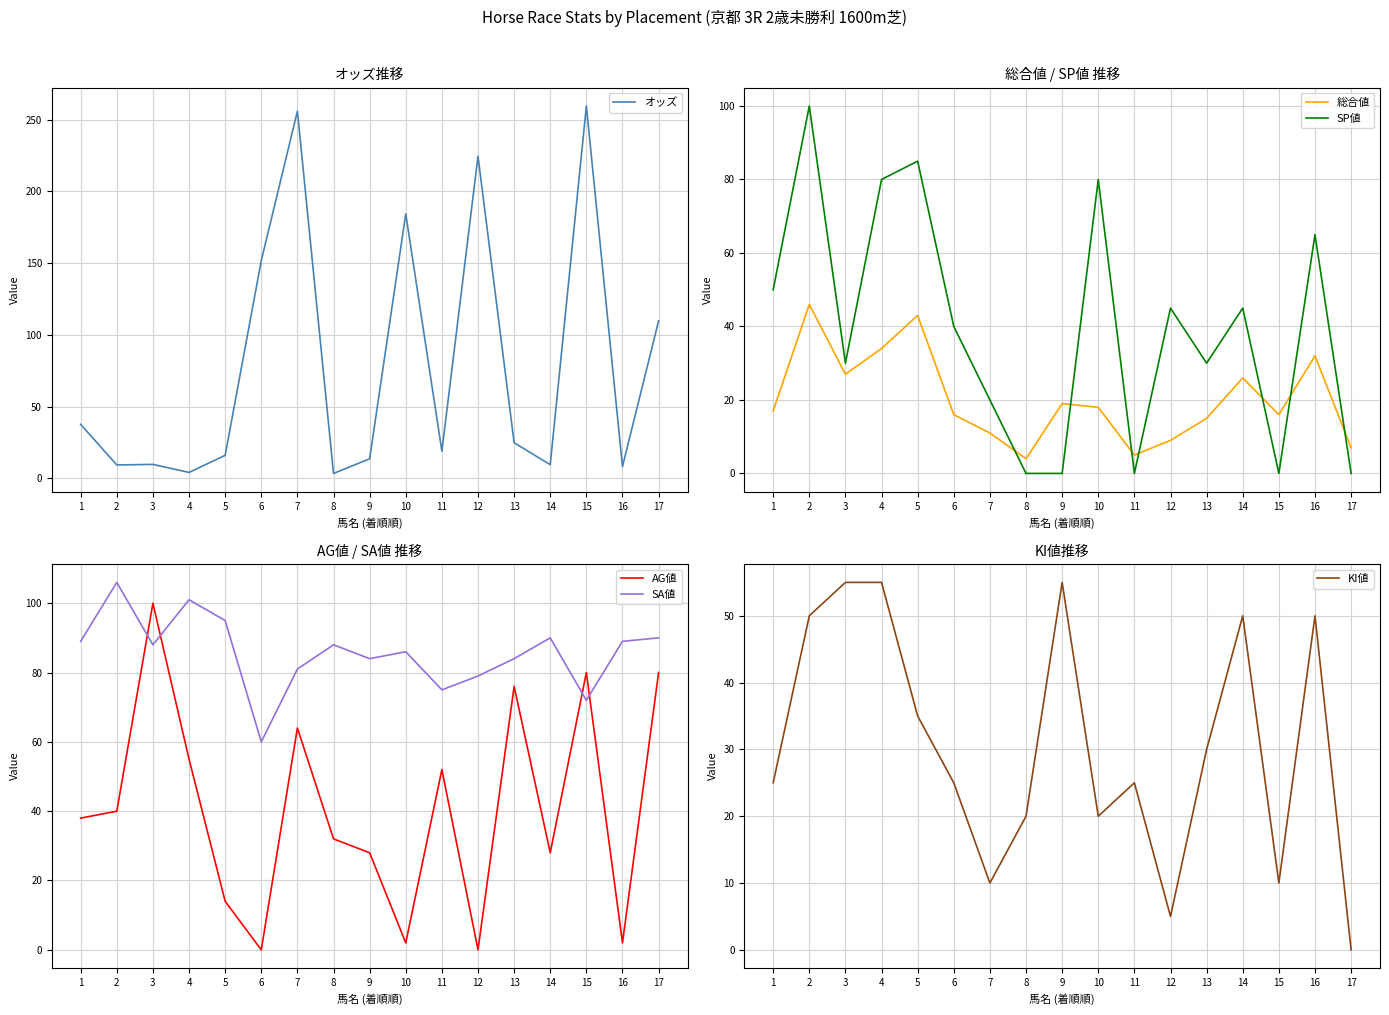

True or false: AG値 has a value of 28.0 at 14.

True